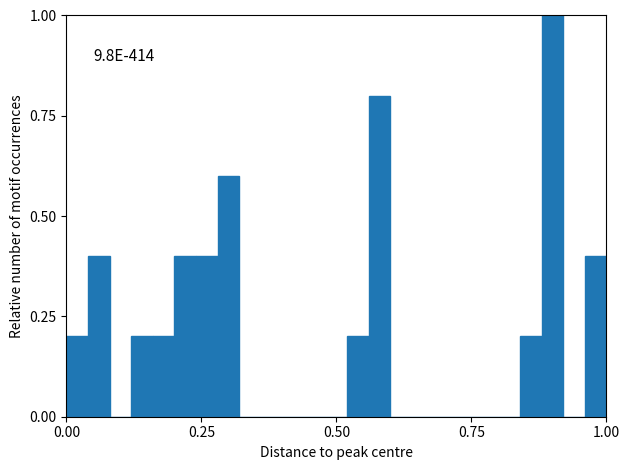

Read against the x-axis, roughly where is the centre of the tallest bar?

0.90